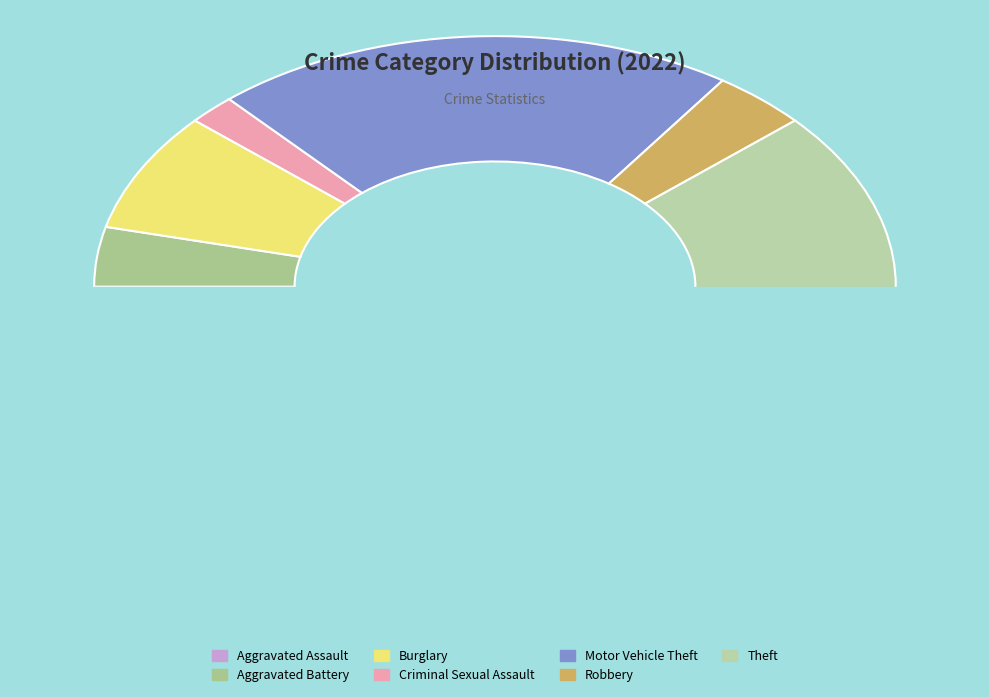

Which slice is the smallest?

Aggravated Assault